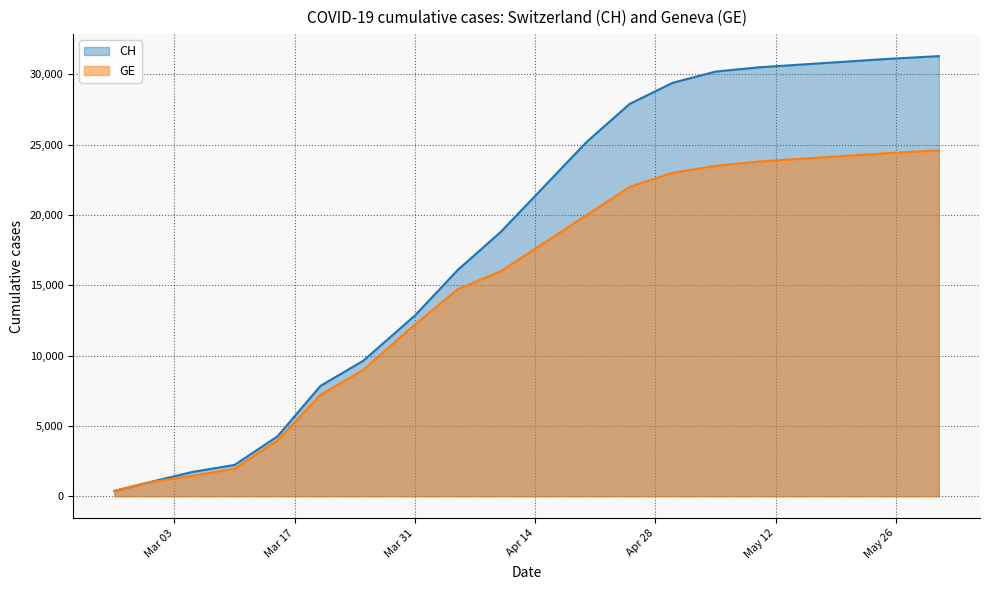

Reading right to left, extract all data points from this chart.

CH: 31300	31100	30900	30700	30500	30200	29400	27900	25200	22000	18800	16100	12852	9642	7847	4259	2226	1715	981	375
GE: 24600	24400	24200	24000	23800	23500	23000	22000	20000	18000	16000	14733	12210	9000	7205	3978	1955	1447	981	375